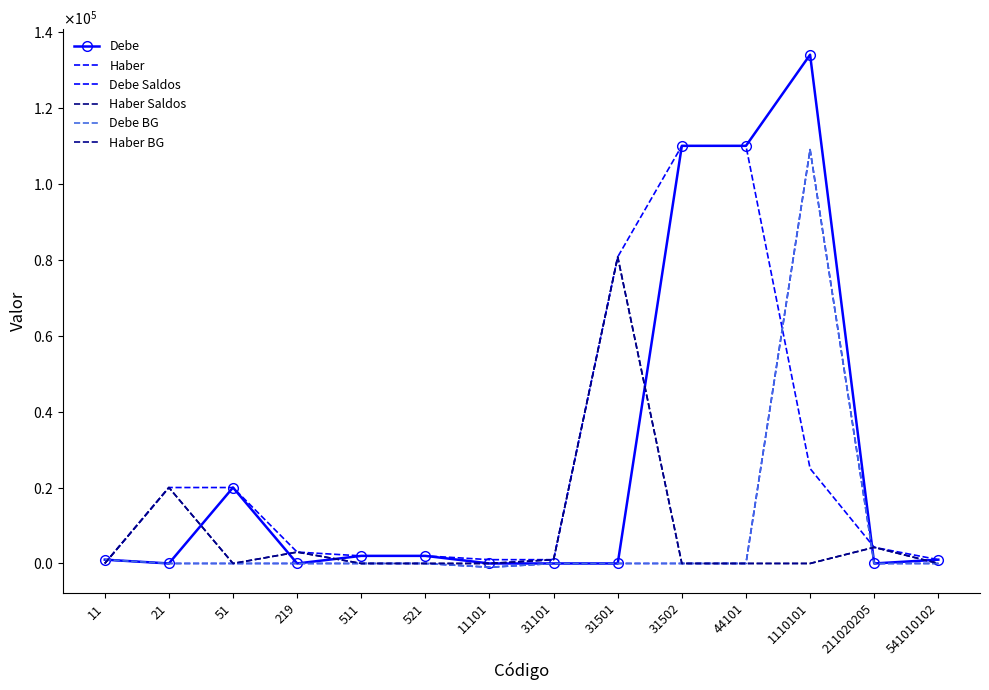

The Haber Saldos series shows 0 at 11. True or false?

True